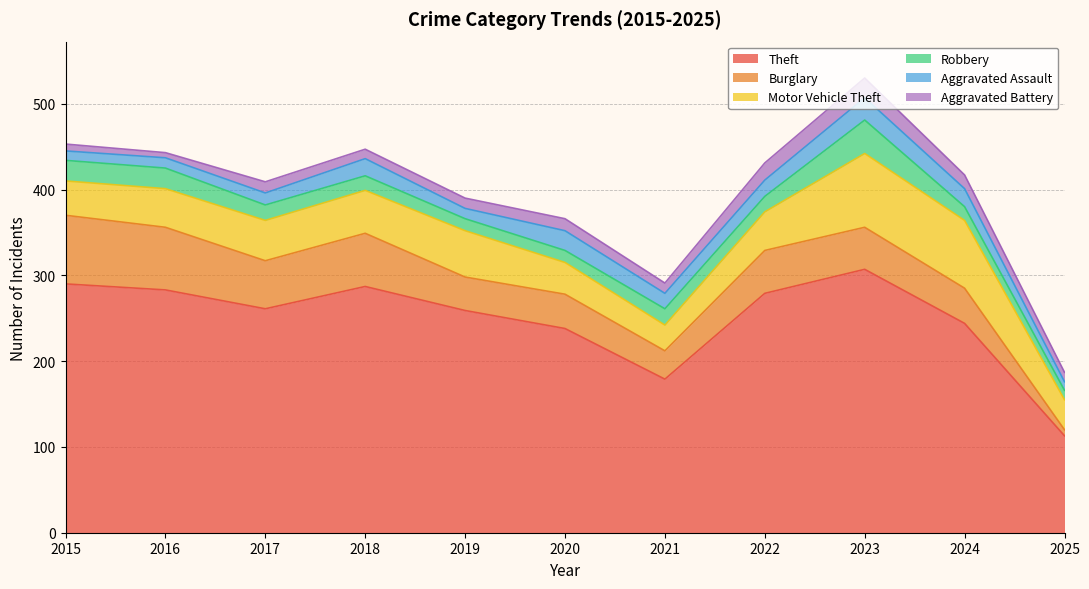

Where is Aggravated Battery nearest to the value 14?

2020